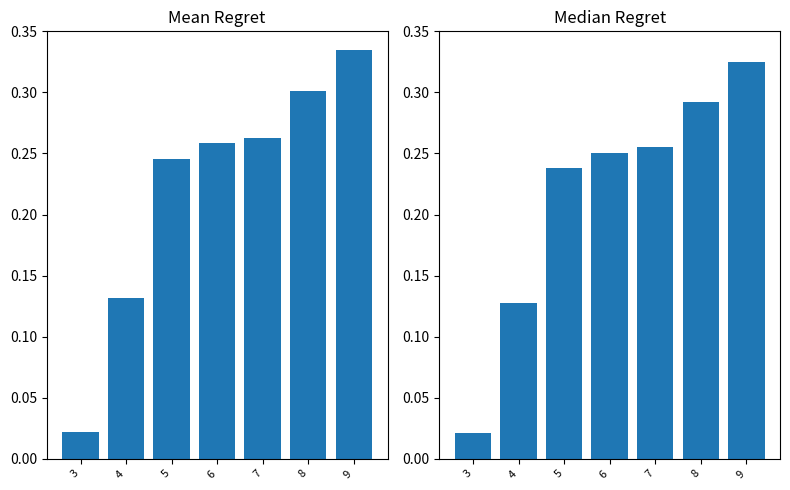

Reading left to right, transcribe all the data shown in this chart.

Mean Regret: 0.0	0.1	0.2	0.3	0.3	0.3	0.3
Median Regret: 0.0	0.1	0.2	0.3	0.3	0.3	0.3